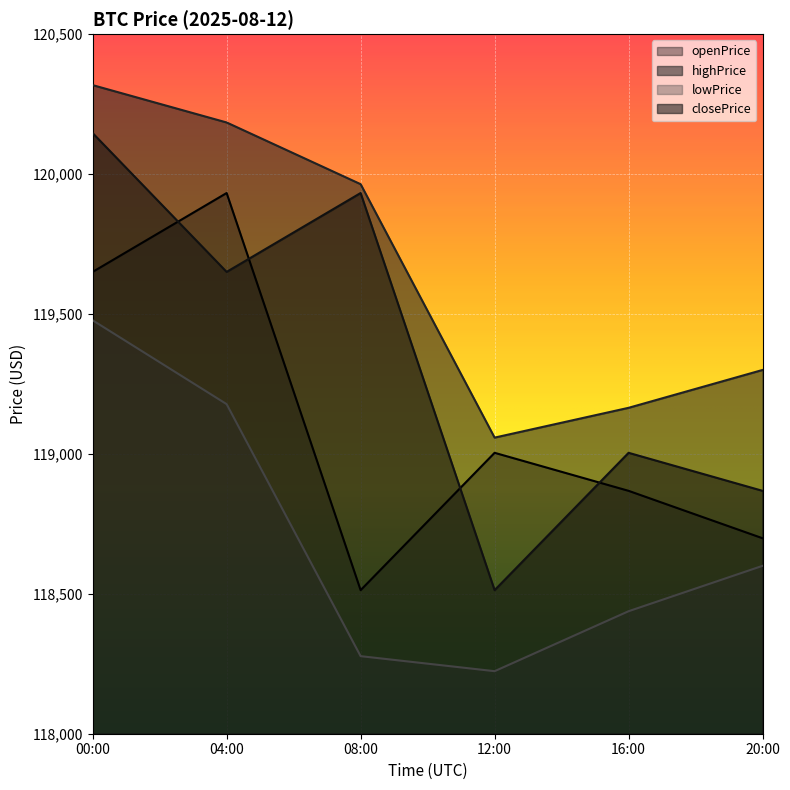

What is the sum of the openPrice values at 04:00 and 00:00?

239582.7